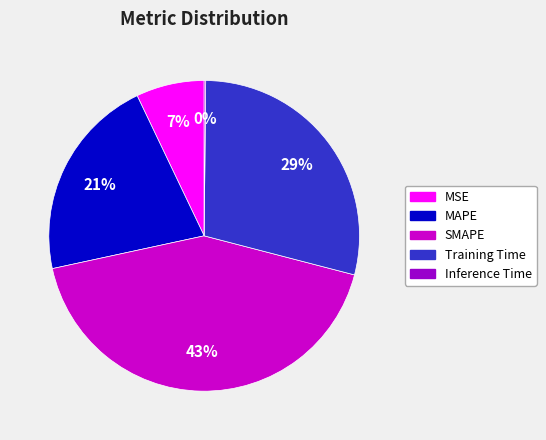

To the nearest percent, what portion does MAPE represent?

21%